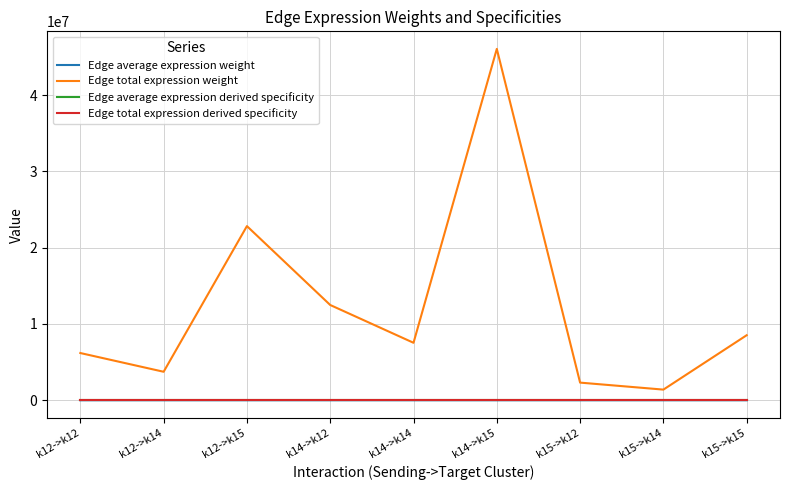

In Edge average expression derived specificity, how many points are lower than both neighbors (excluding endpoints)?

2